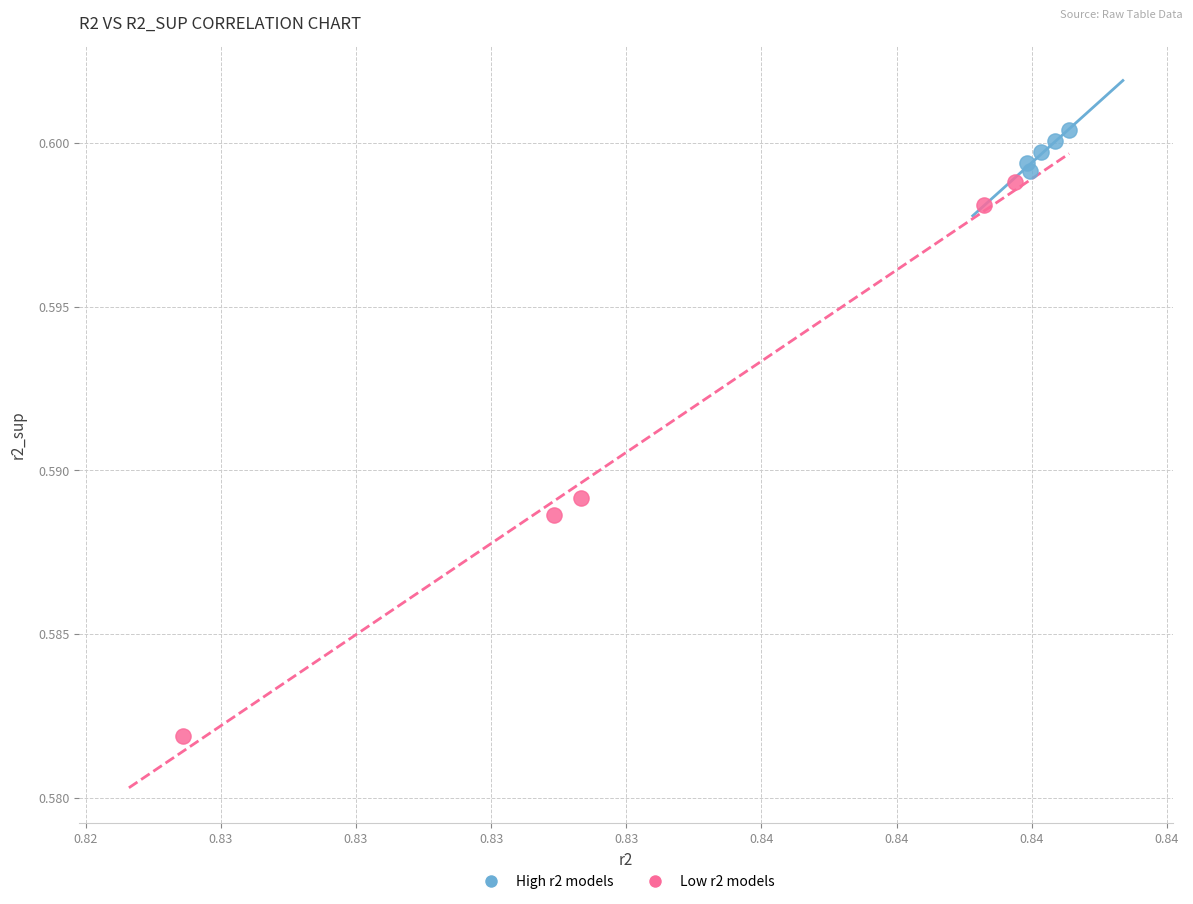

Which series contains the lowest Y value?

Low r2 models